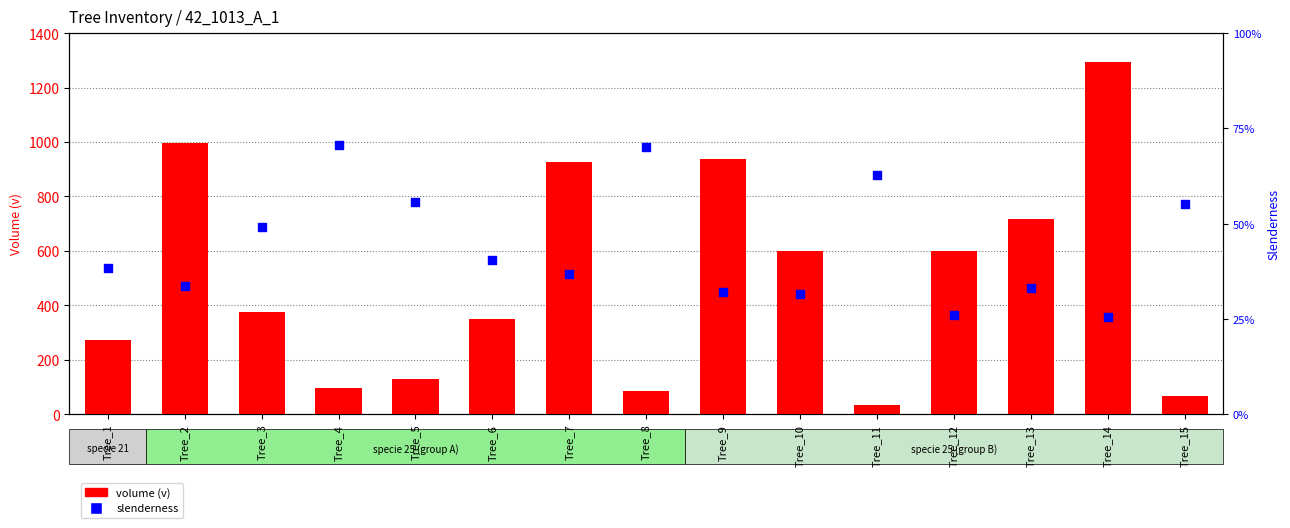

Which series contains the lowest Y value?

slenderness